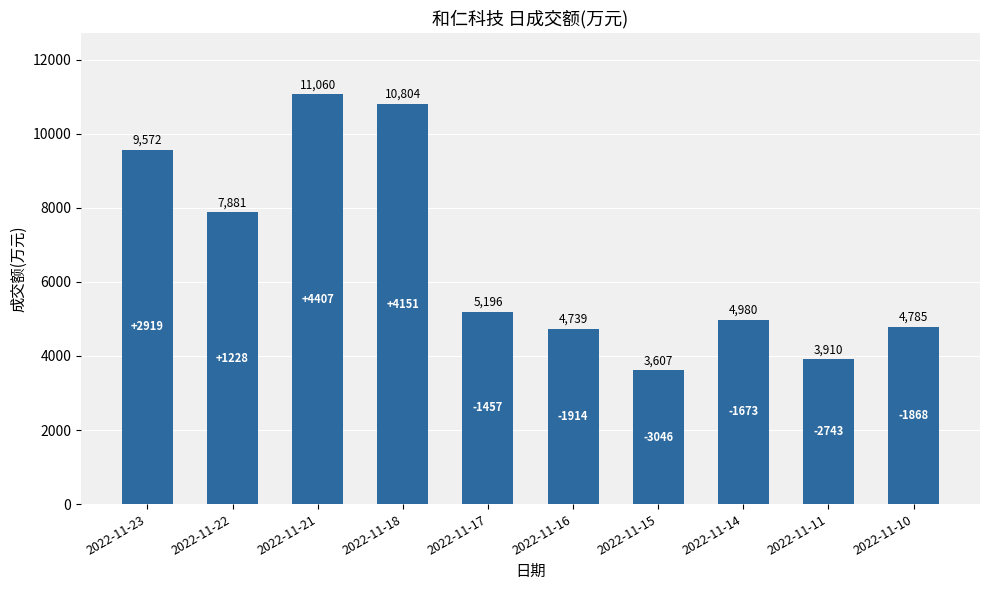

At which category does the chart reach its minimum across all series?

2022-11-15